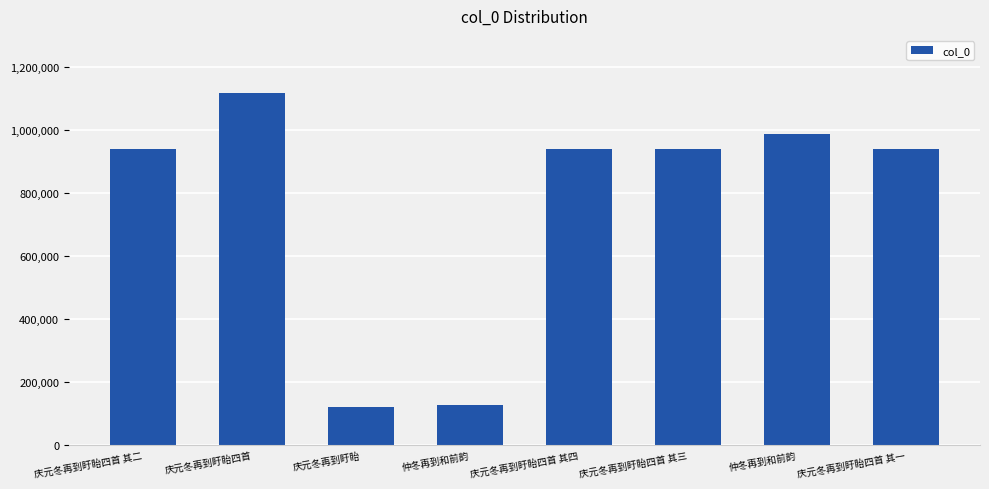

How many bars are there in total?

8